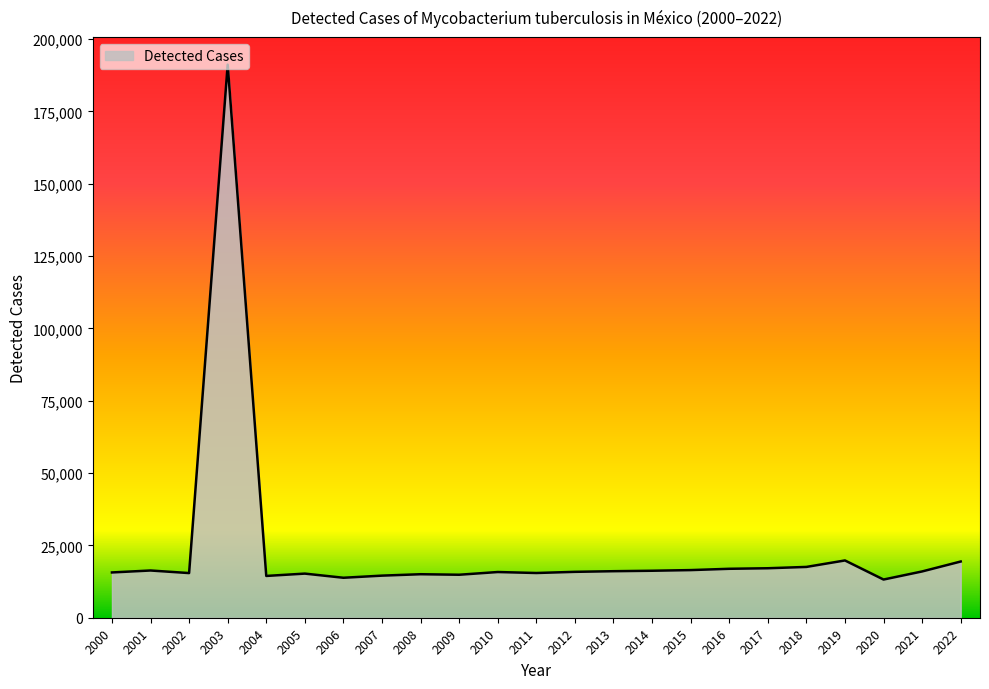

Approximately how many times larger is the value at 2014 compared to 2009?

1.1